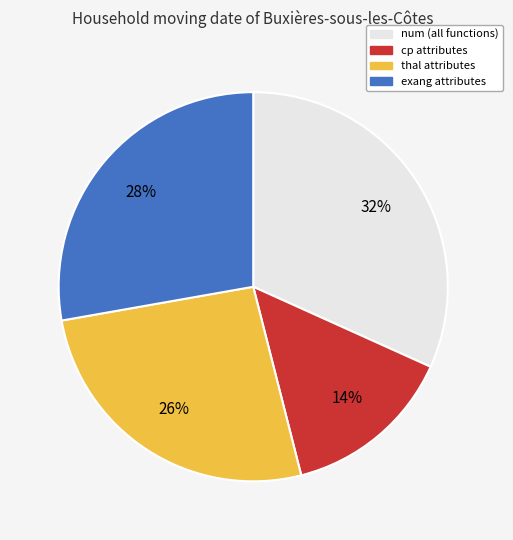

Is the sum of exang and cp greater than half?

No